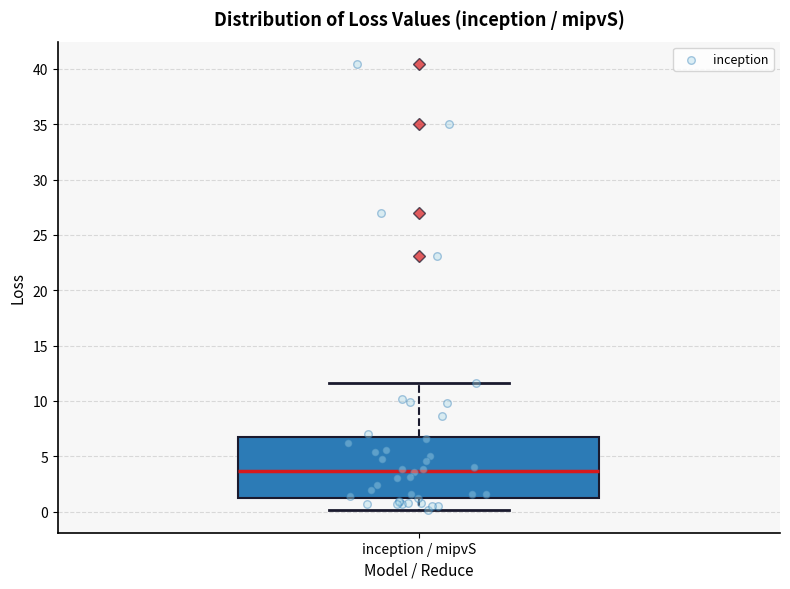

Transcribe this box plot: give where the median line is, the range the box spans, and where the two whiskers end, as read against the y-axis. The values are not printed on the chart, so give them approximately, as read against the axis.

median 3.5, box 1.0 to 6.5, whiskers 0.0 to 11.5